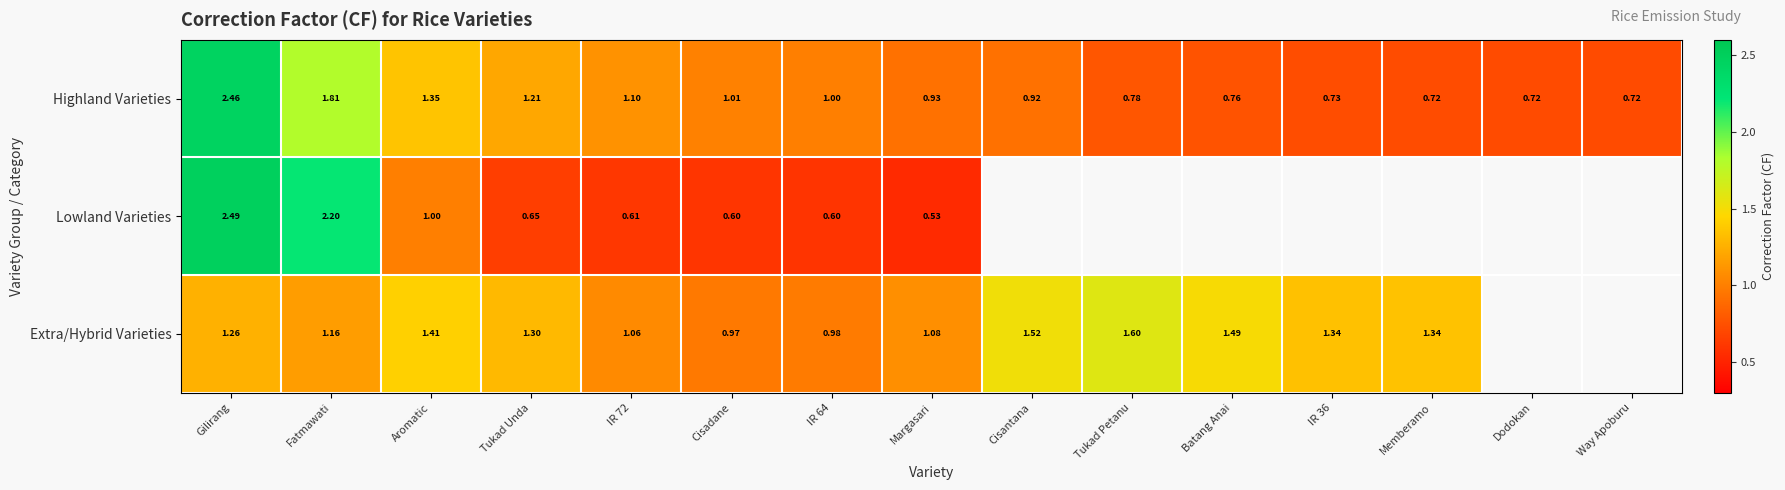

Between IR 36 and IR 72, which is larger?

IR 72